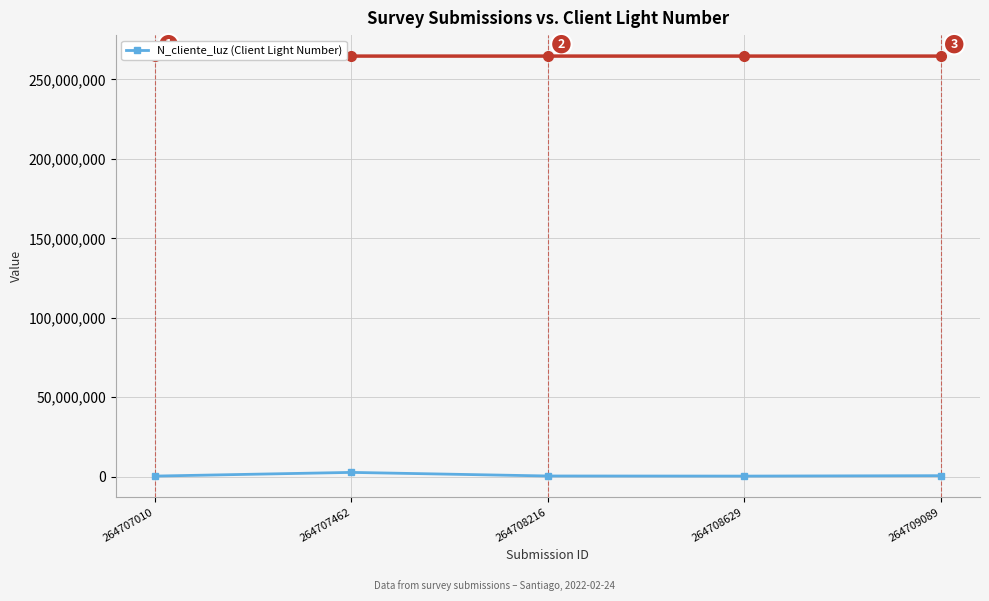

List the labels in order of value, smallest first.

264708629, 264707010, 264708216, 264709089, 264707462